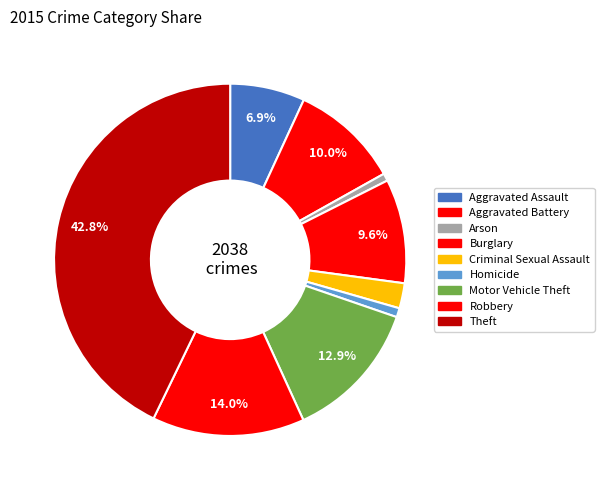

Count the number of slices in the pie.

9